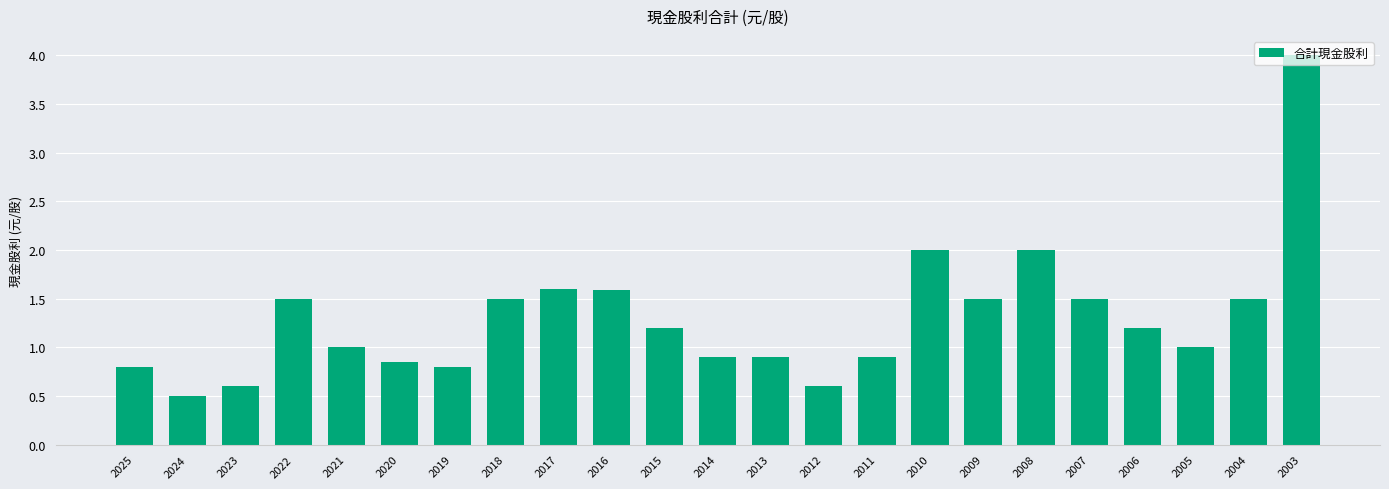

What is the change in value from 2013 to 2007?

+0.6